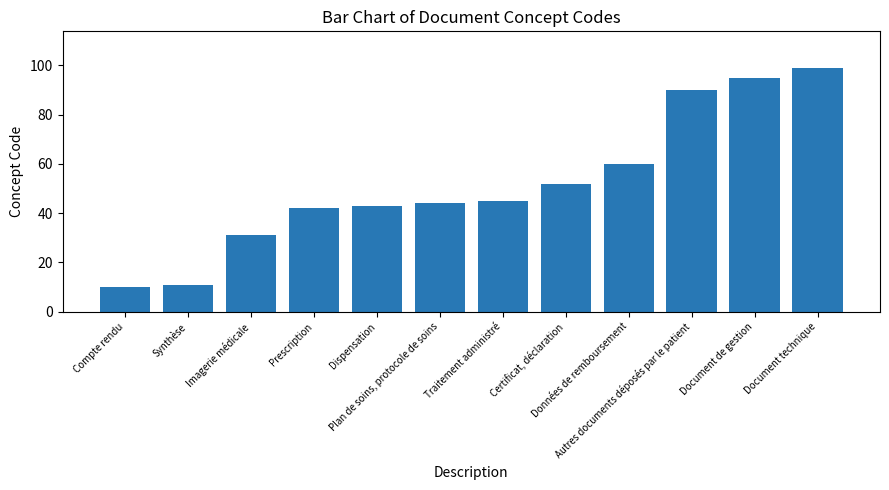

Between Synthèse and Document de gestion, which is larger?

Document de gestion